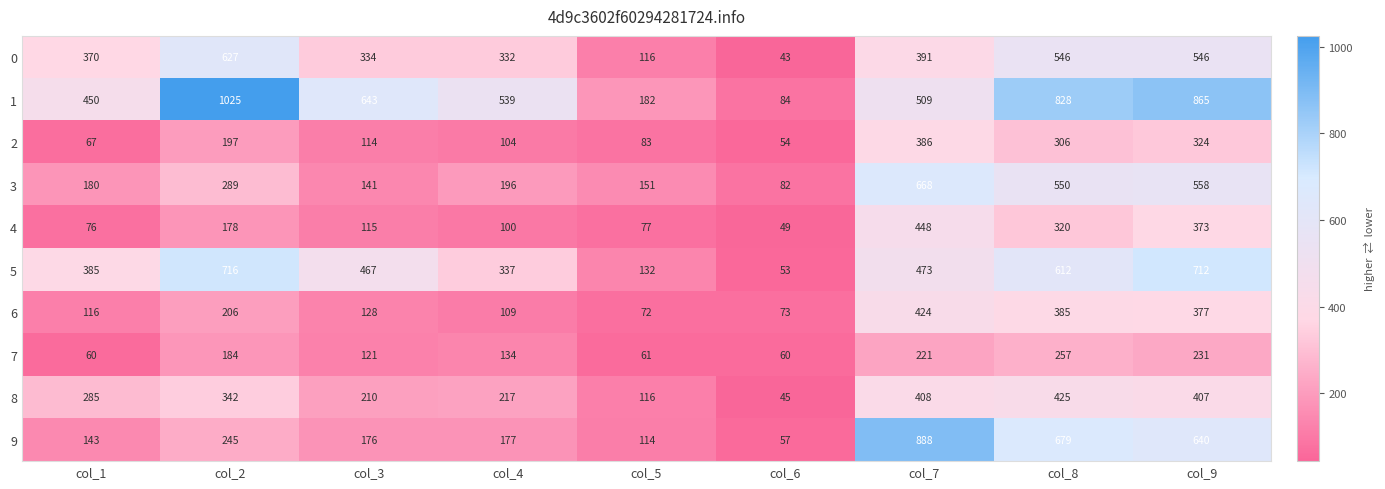

List the labels in order of 1 value, smallest first.

col_6, col_5, col_1, col_7, col_4, col_3, col_8, col_9, col_2